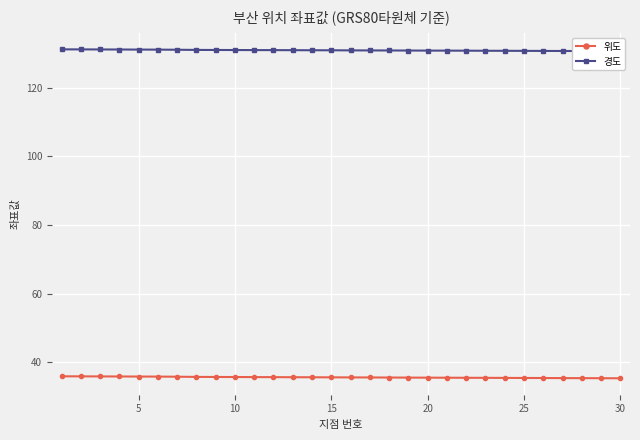

What is the sum of all 경도 values?

3926.6